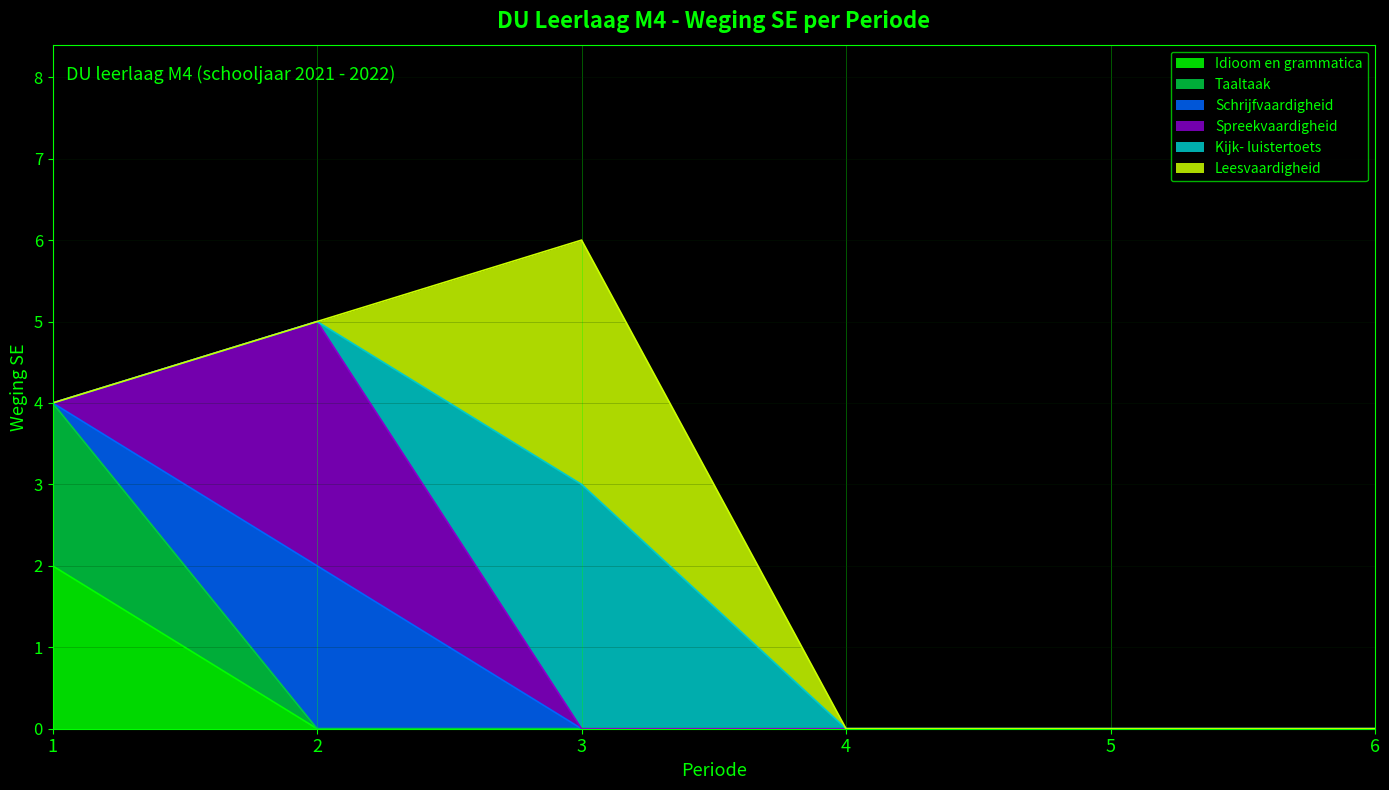

What is the total value across all series at 2?

5